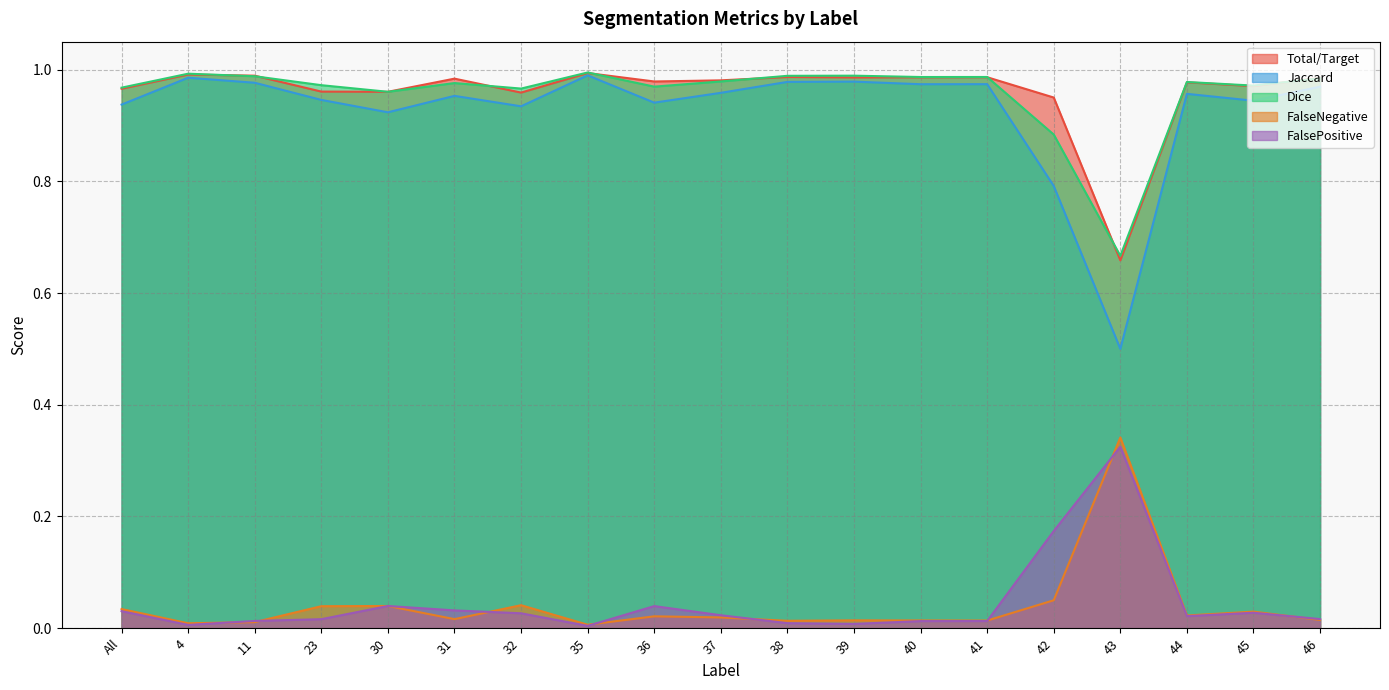

What is the total value across all series at 41?

3.0